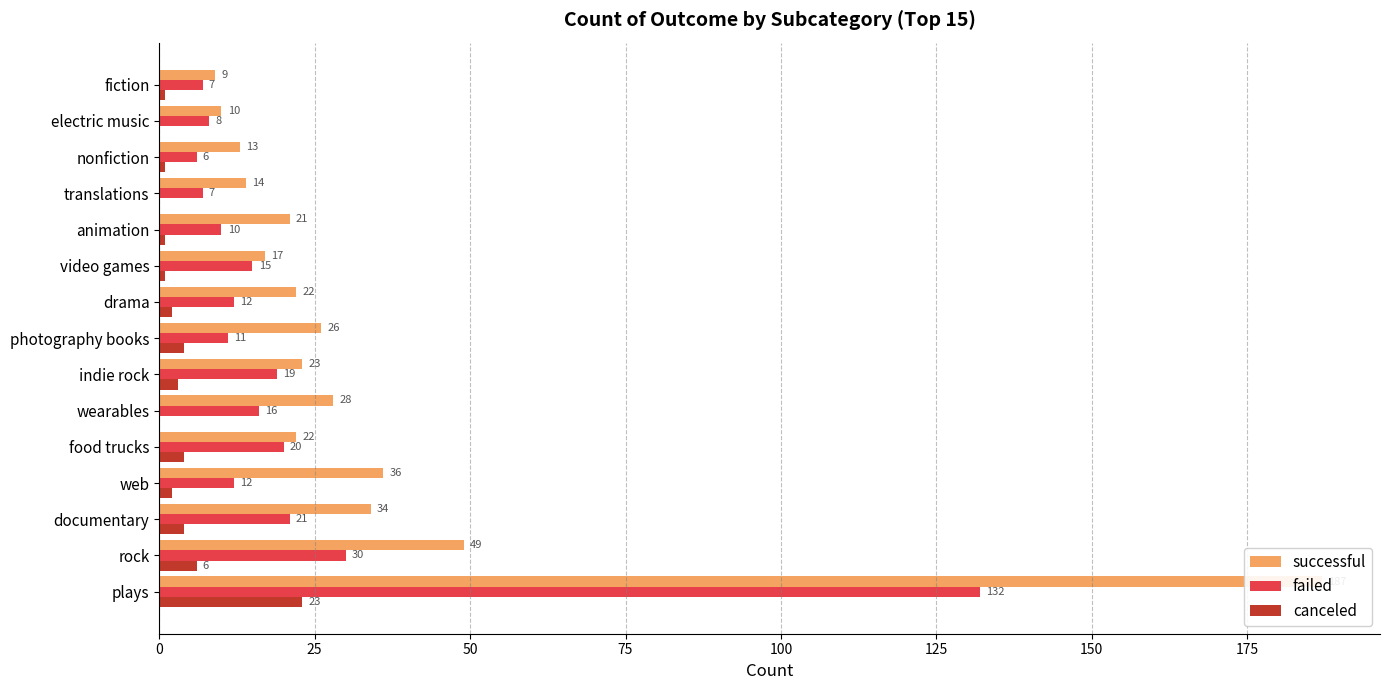

Which series has the widest spread of values?

successful